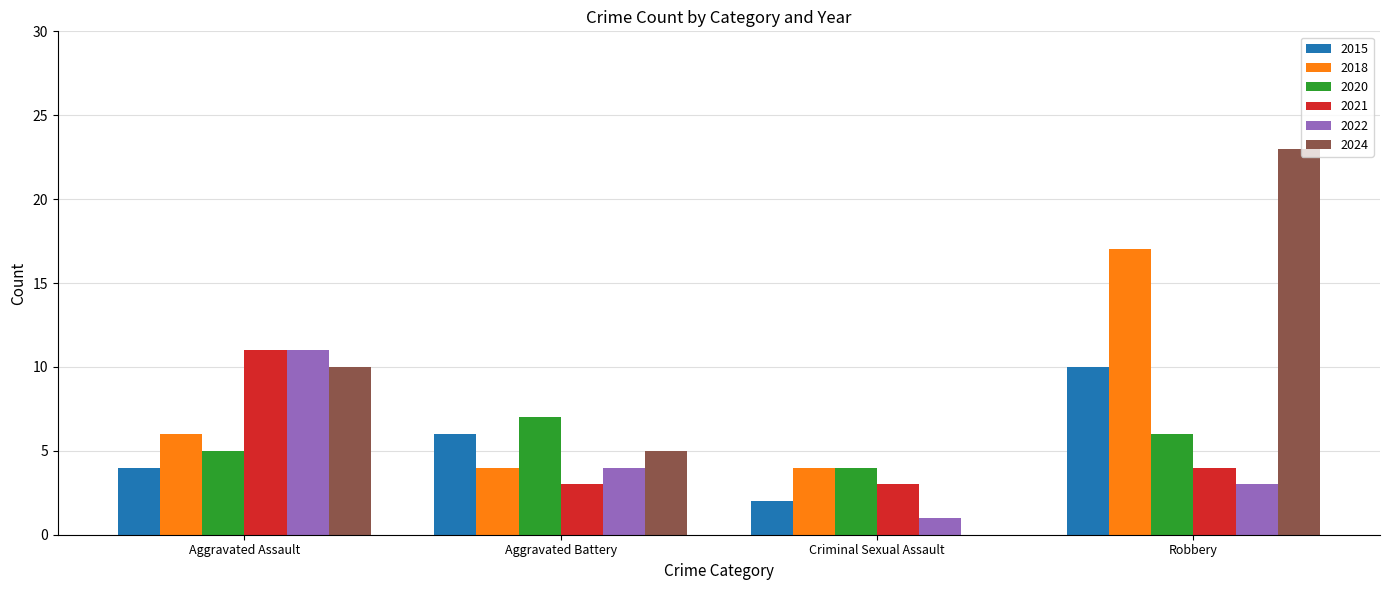

Which series has the largest total across all categories?

2024